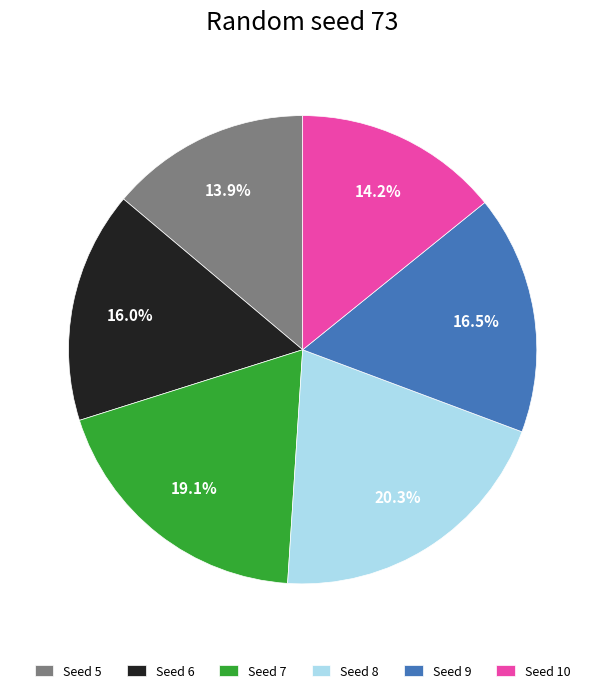

Which slice is the largest?

Seed 8